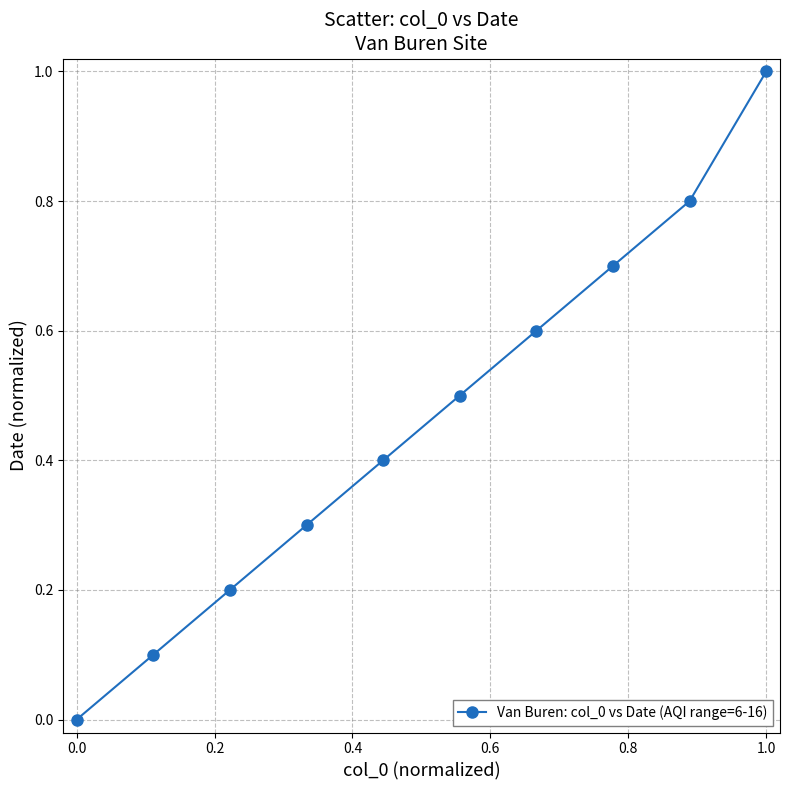

What is the value of the 10th point from the left?

1.0